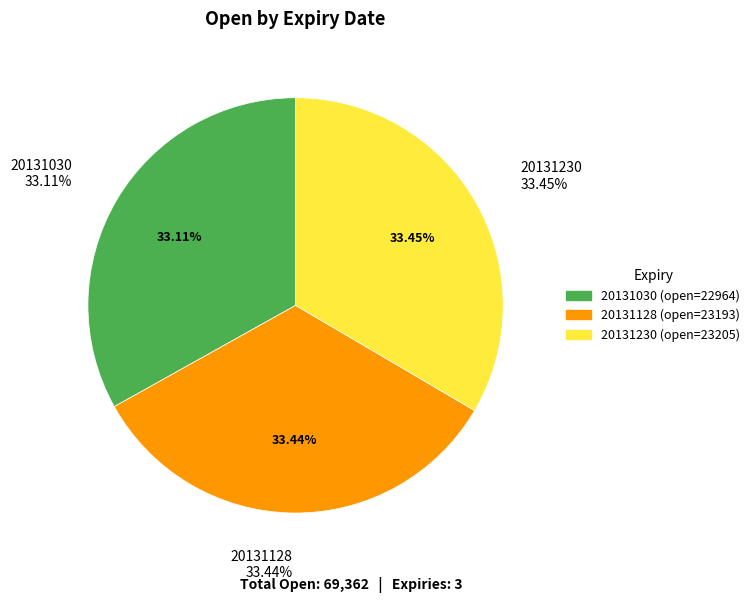

Rank the categories by value from highest to lowest.

20131230, 20131128, 20131030